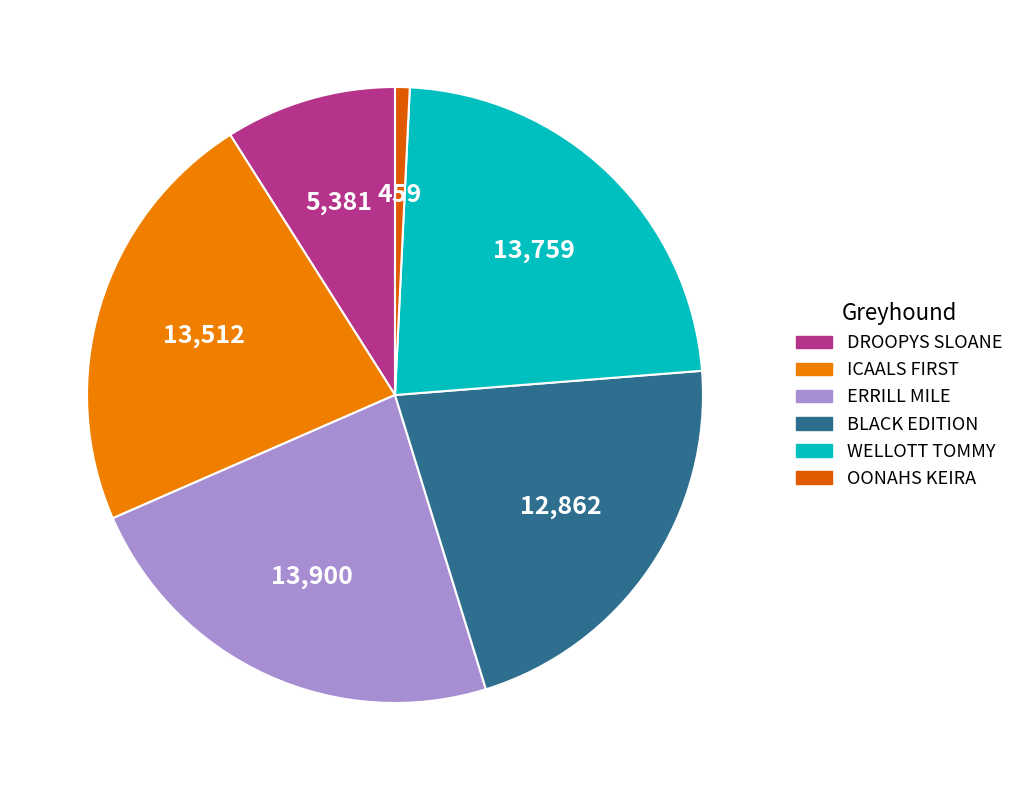

Which category has the smallest portion of the pie?

OONAHS KEIRA